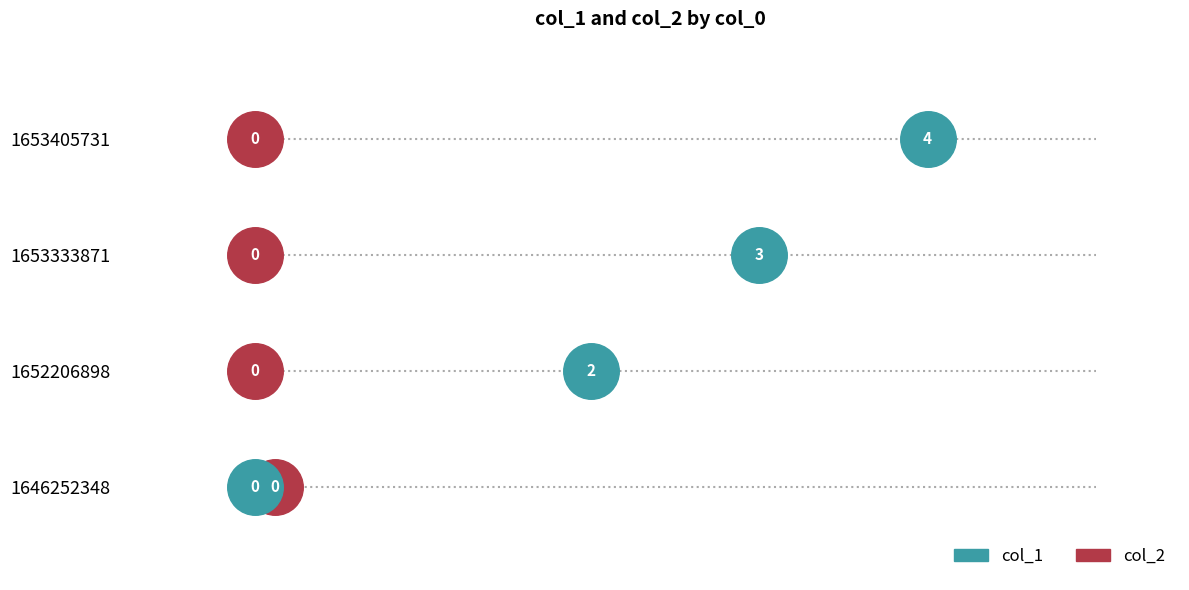

Which series has the largest total across all categories?

col_1